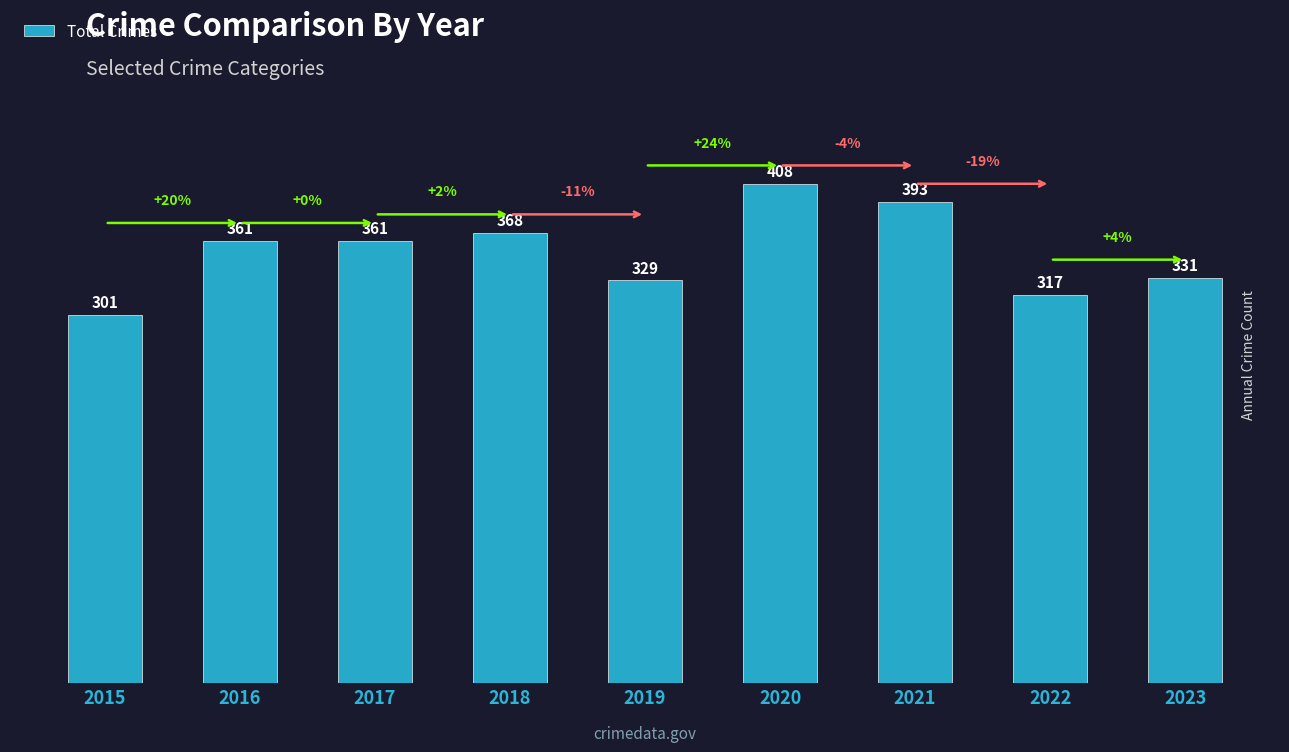

What is the maximum value shown in the chart?

408